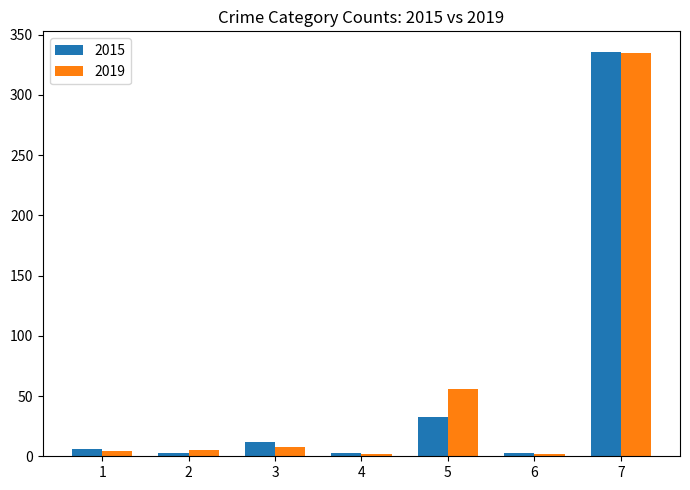

How many categories are shown in the chart?

7